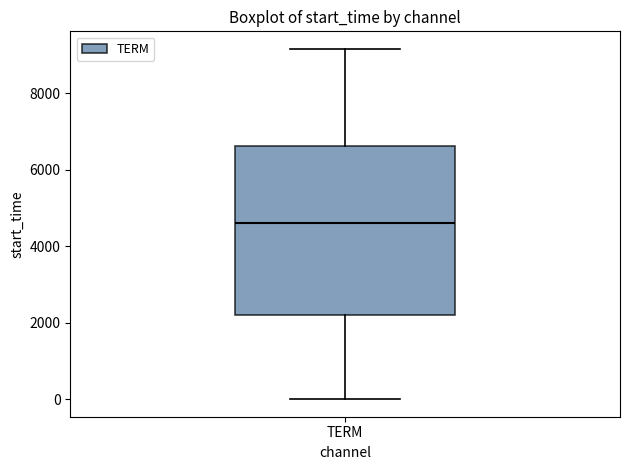

Transcribe this box plot: give where the median line is, the range the box spans, and where the two whiskers end, as read against the y-axis. The values are not printed on the chart, so give them approximately, as read against the axis.

median 4600, box 2200 to 6600, whiskers 0 to 9200